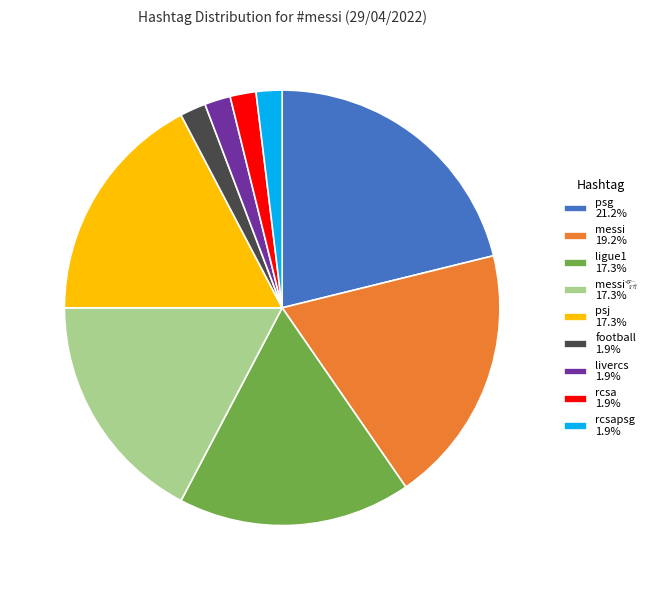

Combined, do rcsa 1.9% and psg 21.2% account for over 50%?

No